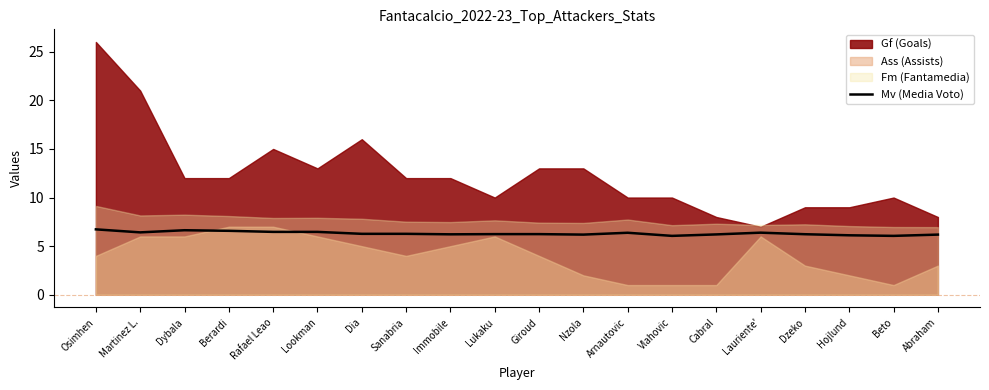

The Mv (Media Voto) series shows 10.3 at Cabral. True or false?

False